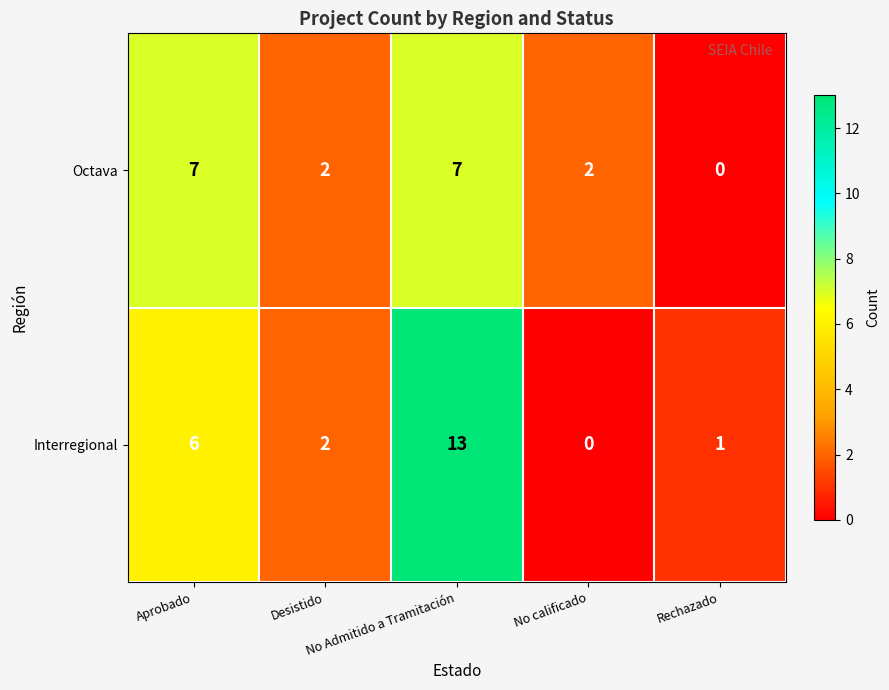

What is the maximum value shown in the chart?

13